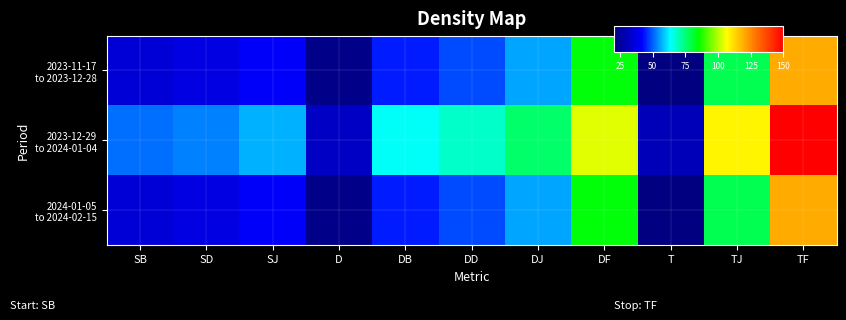

Which category has the highest value across all series?

TF